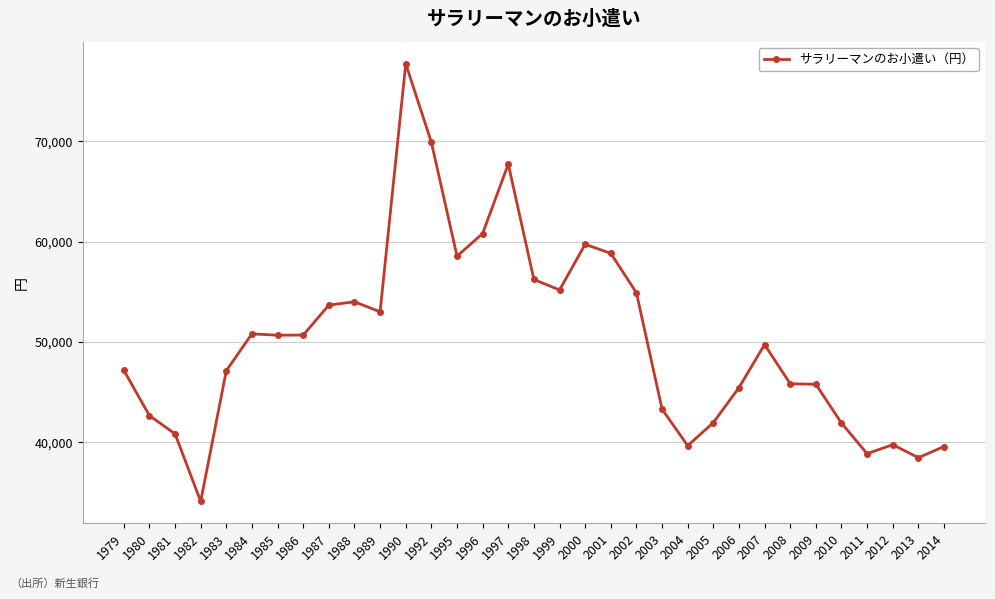

At which label does the data first exceed 49736?

1984